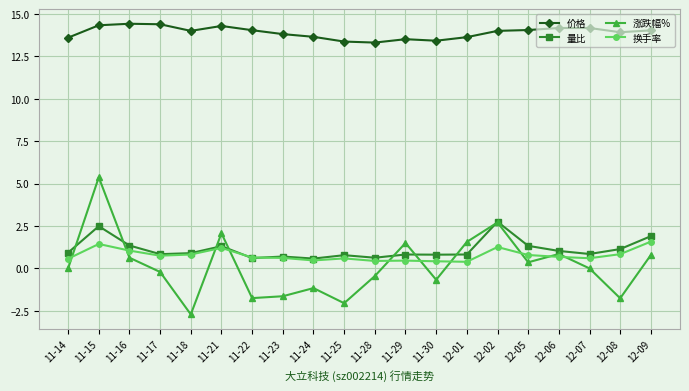

How many intersections are there between 量比 and 涨跌幅%?

8